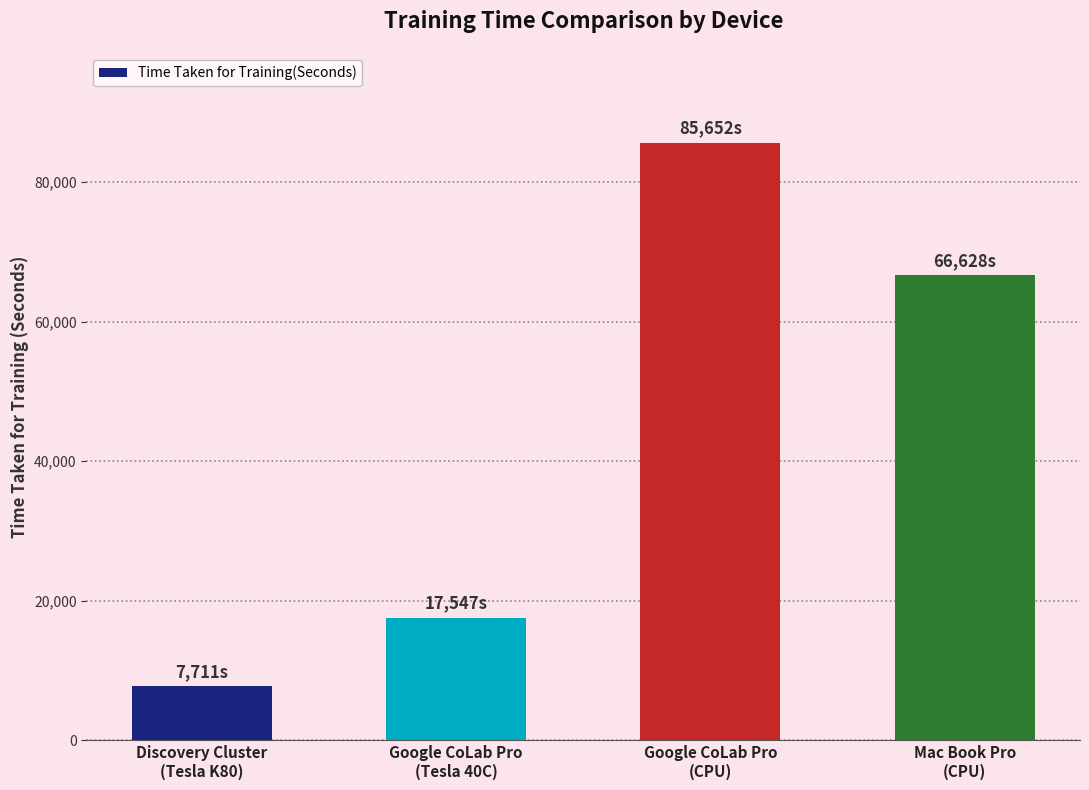

The value at Mac Book Pro
(CPU) is 90639. True or false?

False